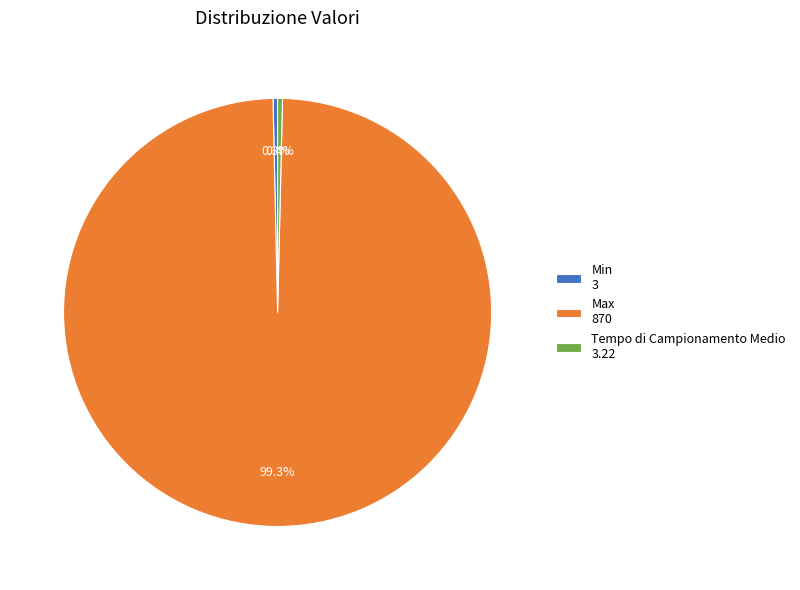

To the nearest percent, what is the combined percentage of Tempo di Campionamento Medio and Max?

100%